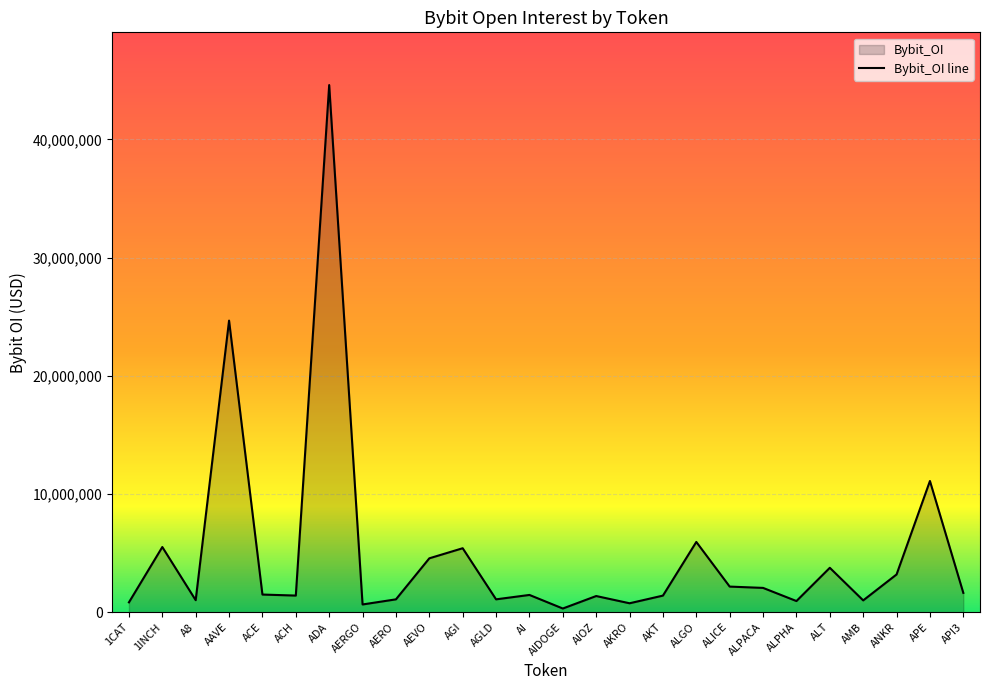

Reading left to right, what are all the values shown in this chart?

833008	5513742	1016564	24670354	1492772	1406052	44602259	653841	1086736	4558399	5411638	1087409	1459266	310825	1367261	754733	1403382	5943438	2165780	2055102	942796	3756420	998155	3191976	11100588	1633135